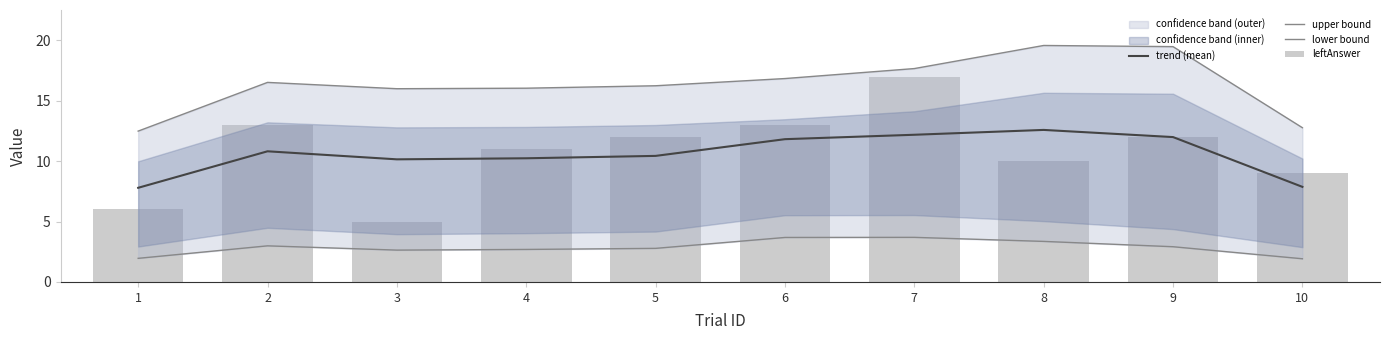

What is the total value across all series at 8?

45.5